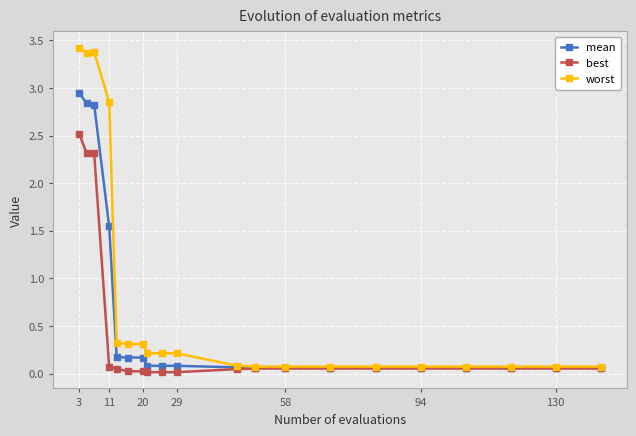

At how many categories does at least one series exceed 1?

4